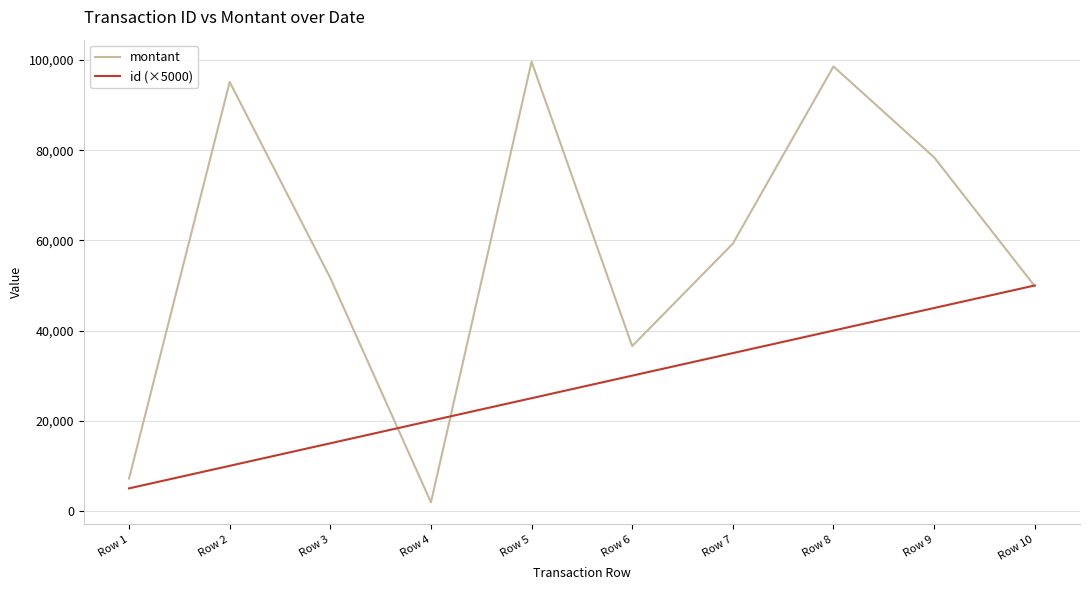

What is the greatest value displayed?

99633